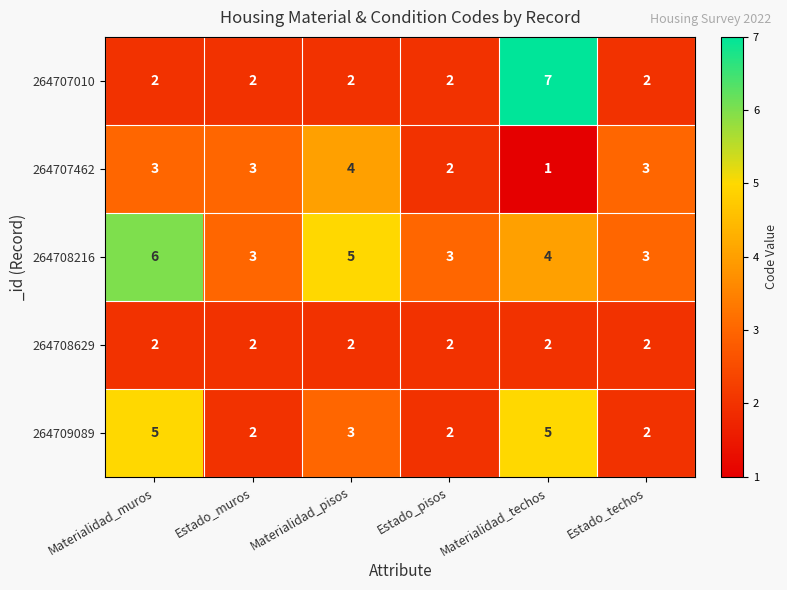

True or false: 264707010 has a value of 3 at Materialidad_muros.

False